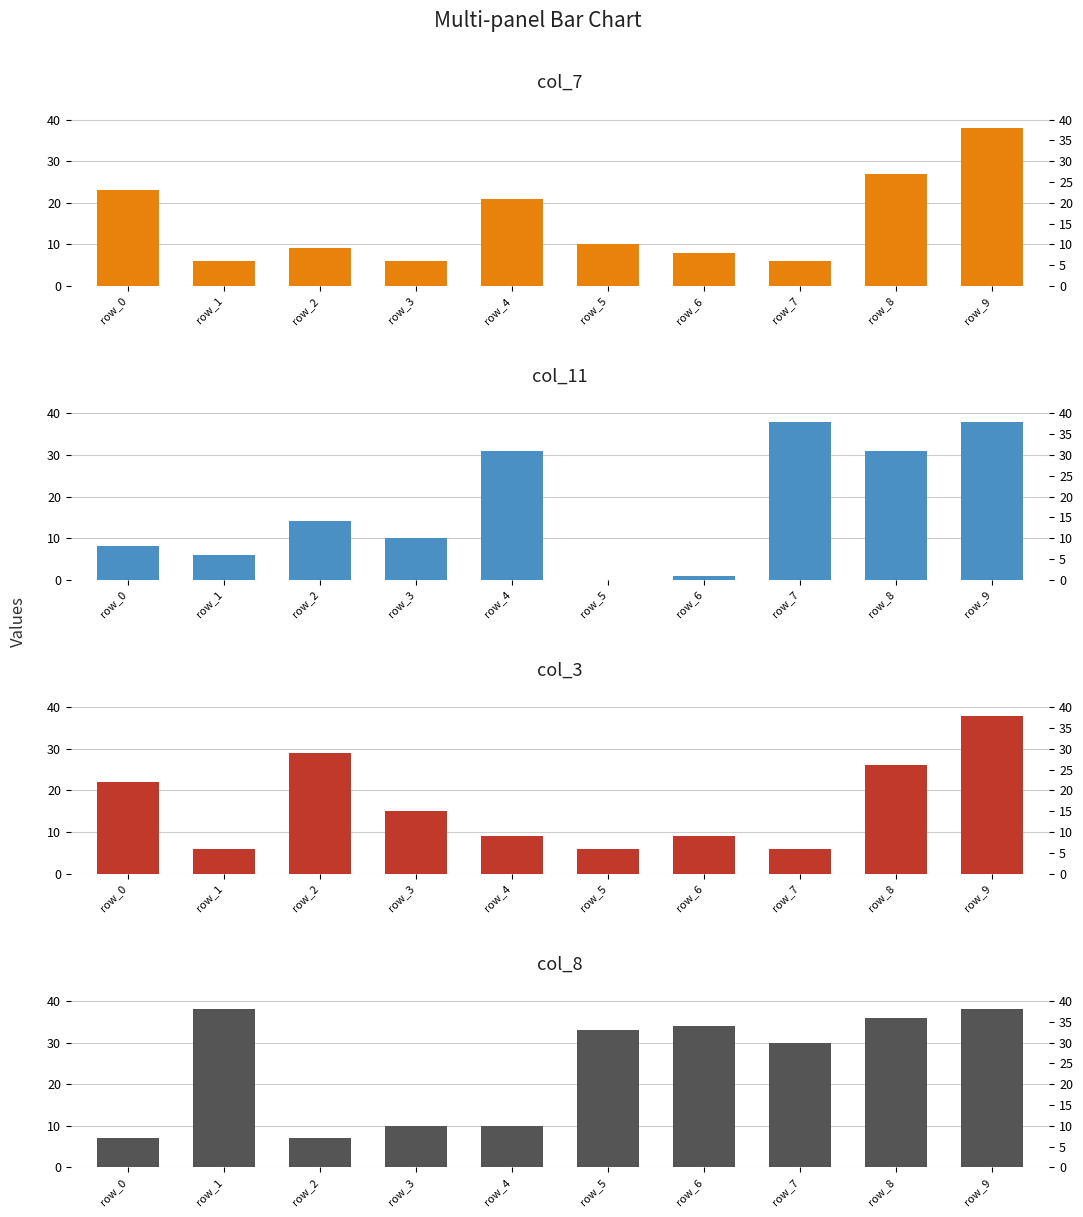

Is the value of col_11 at row_1 greater than the value of col_7 at row_3?

No